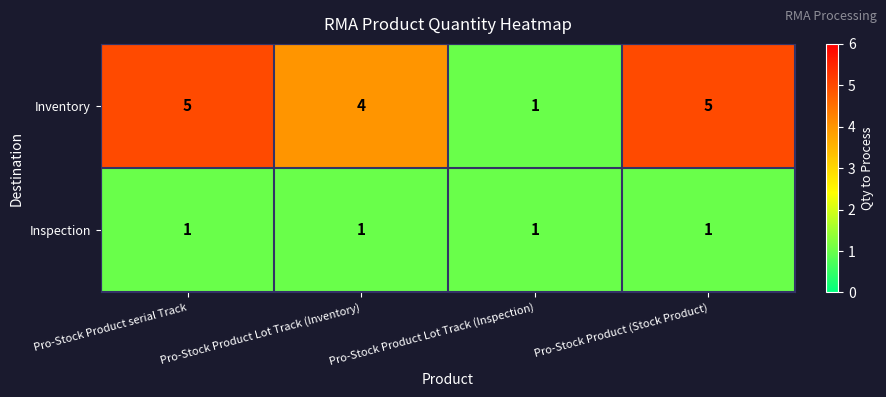

Which series has the largest total across all categories?

Inventory